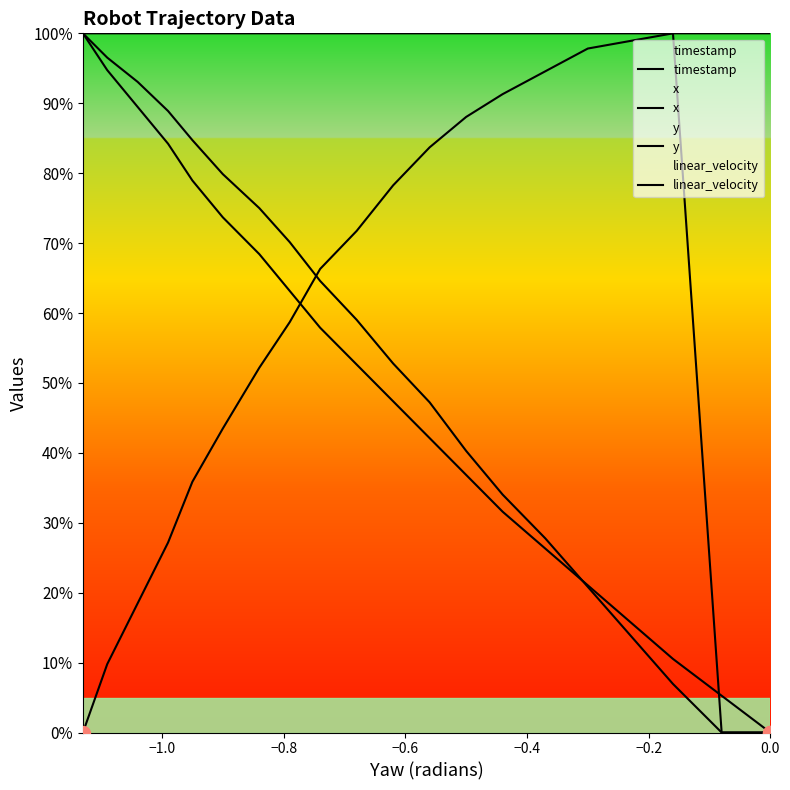

What is the difference between the second highest and minimum values in the linear_velocity series?

100.0